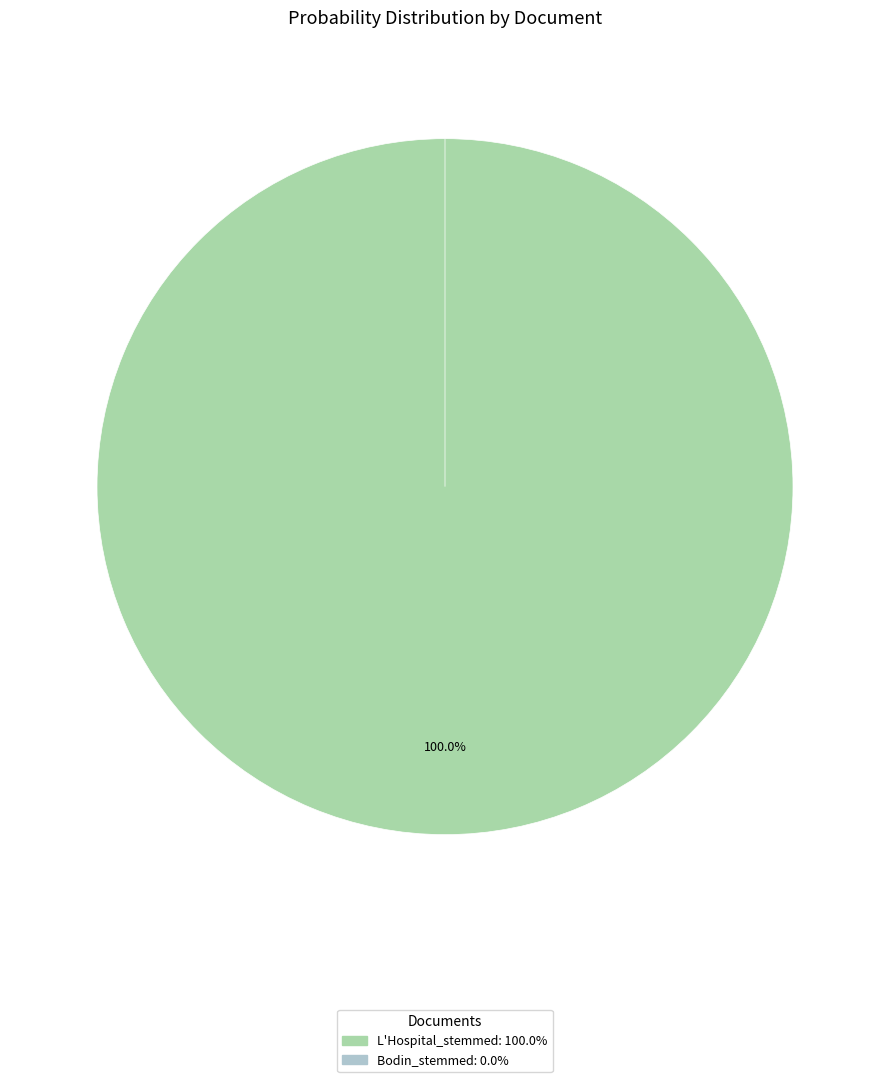

Which slice is the largest?

L'Hospital_stemmed